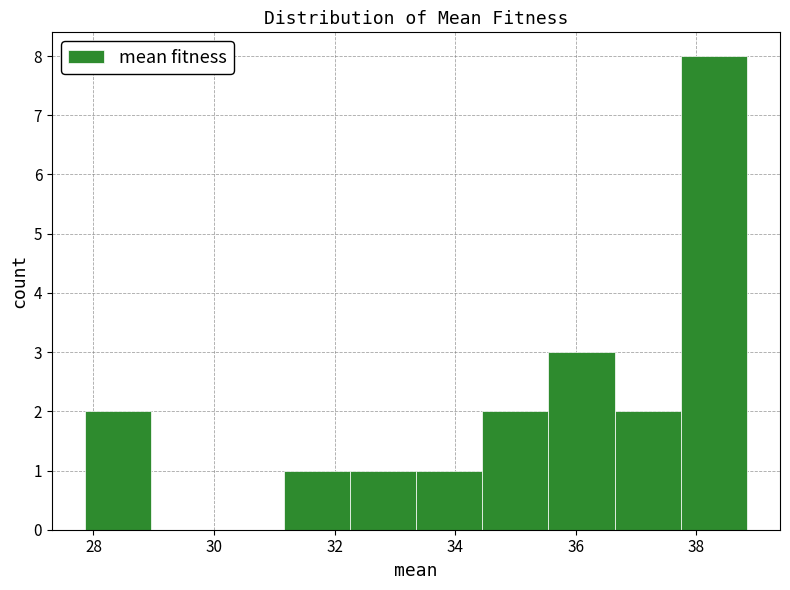

Reading left to right, list every bar in this chart as the range it spans on the x-axis followed by its height. Neither the bar edges nor the heights are printed on the chart, so give them approximately, as read against the axes.

27.8 to 29.0: 2
29.0 to 30.0: 0
30.0 to 31.2: 0
31.2 to 32.2: 1
32.2 to 33.4: 1
33.4 to 34.4: 1
34.4 to 35.6: 2
35.6 to 36.6: 3
36.6 to 37.8: 2
37.8 to 38.8: 8